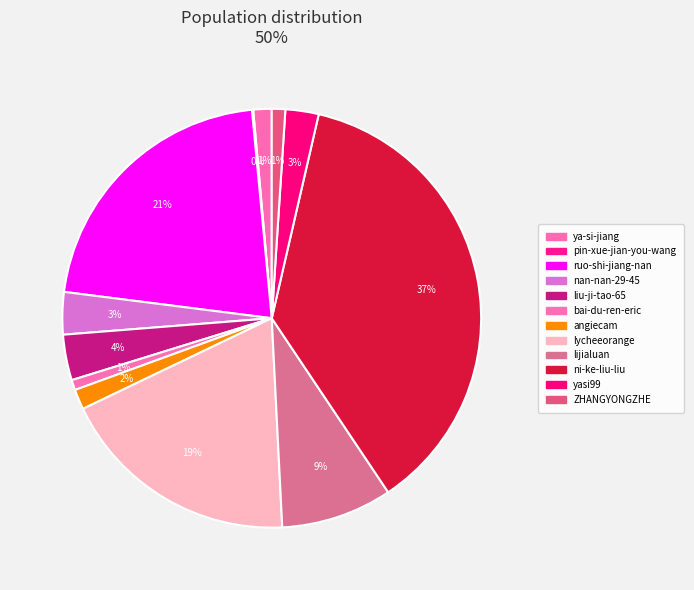

Which category has the biggest portion of the pie?

ni-ke-liu-liu